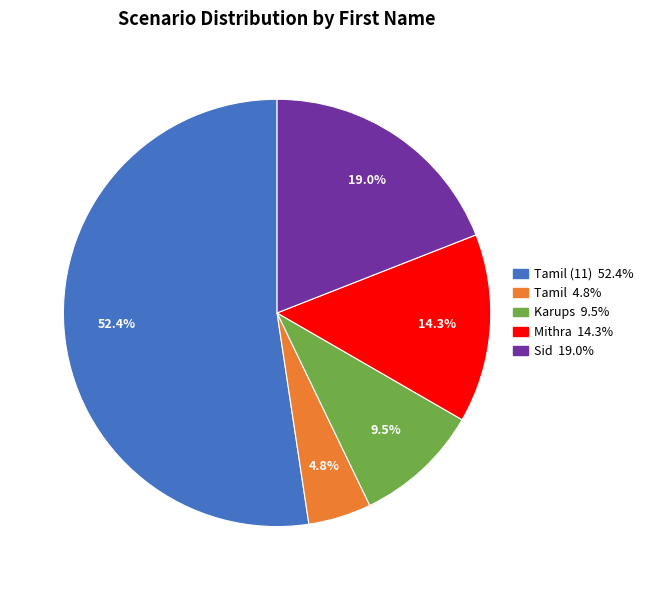

Is there a majority slice in this chart?

Yes